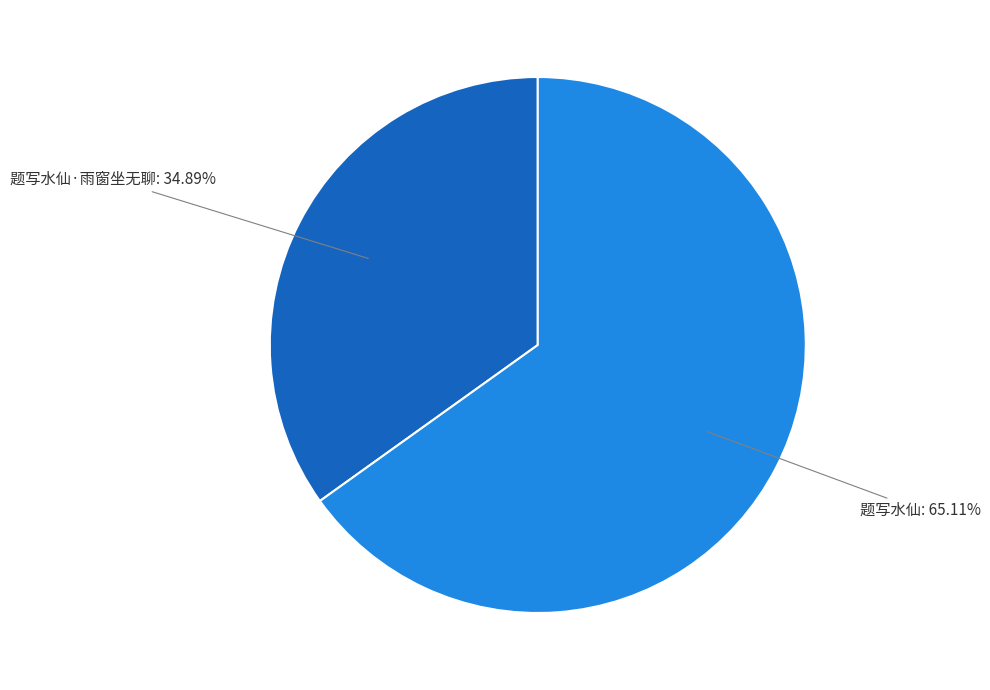

Is there a majority slice in this chart?

Yes